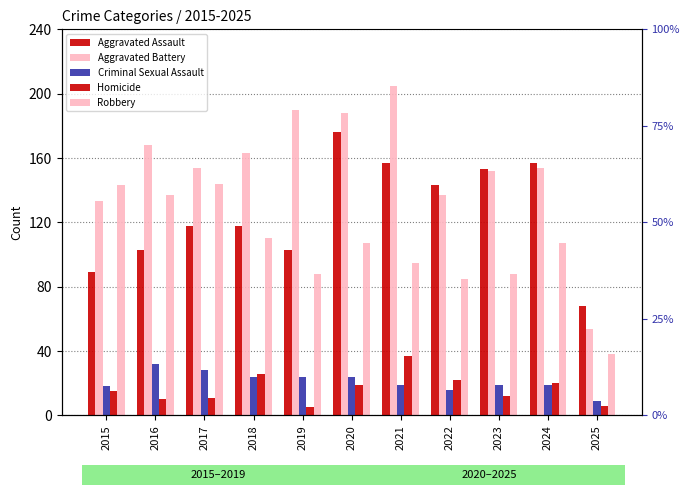

Which category has the lowest value in the Aggravated Assault series?

2025